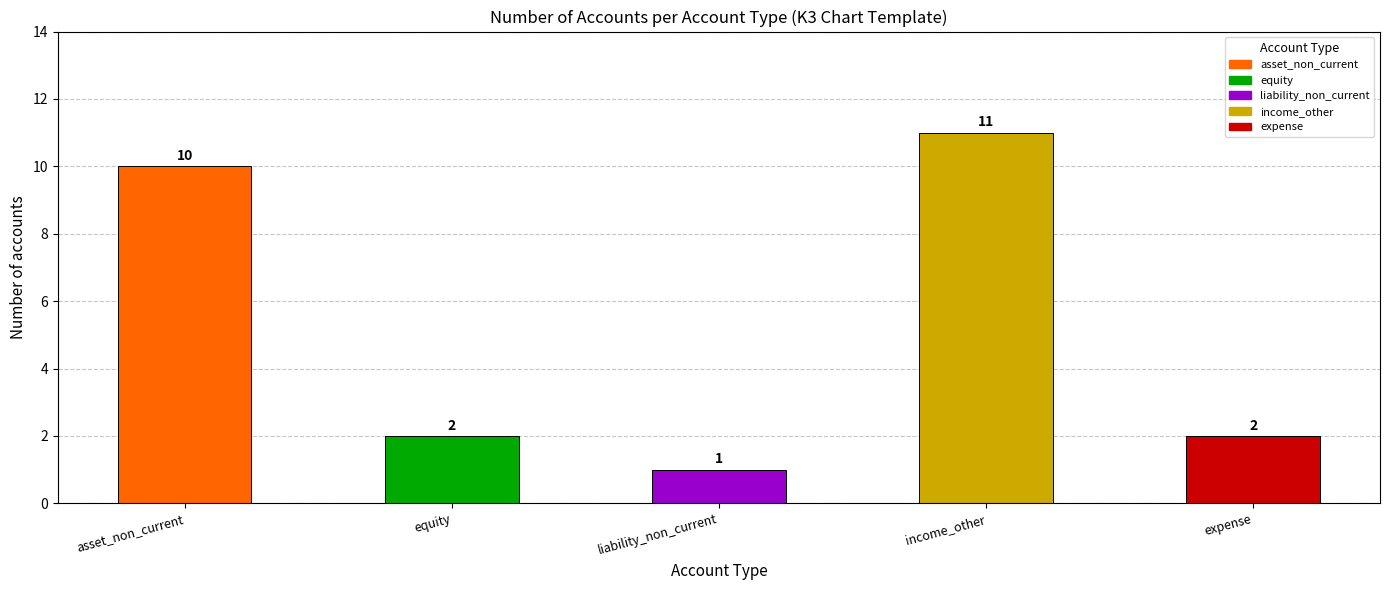

Between asset_non_current and equity, which is larger?

asset_non_current